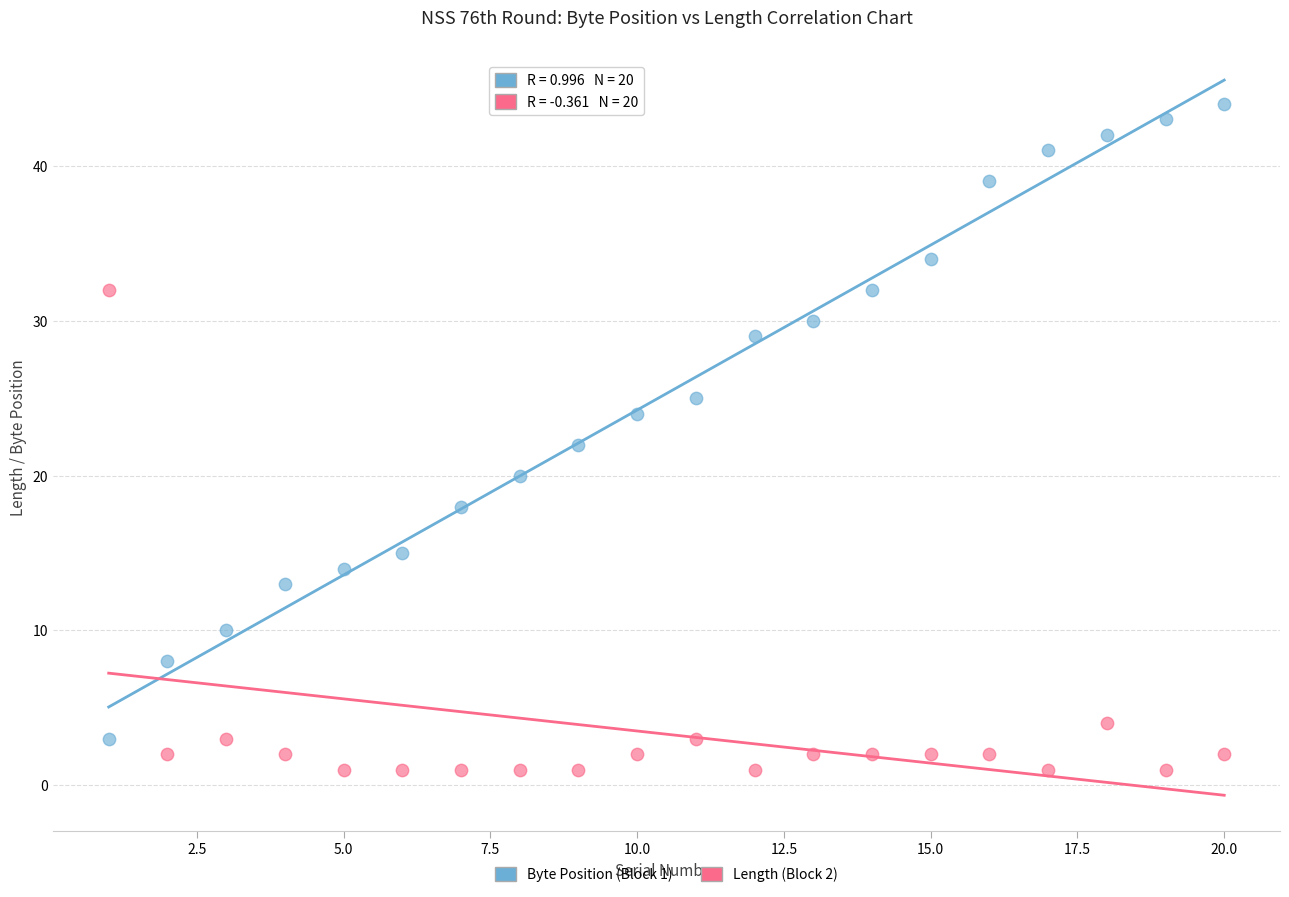

Across all data points, what is the range of X values (max minus min)?

19